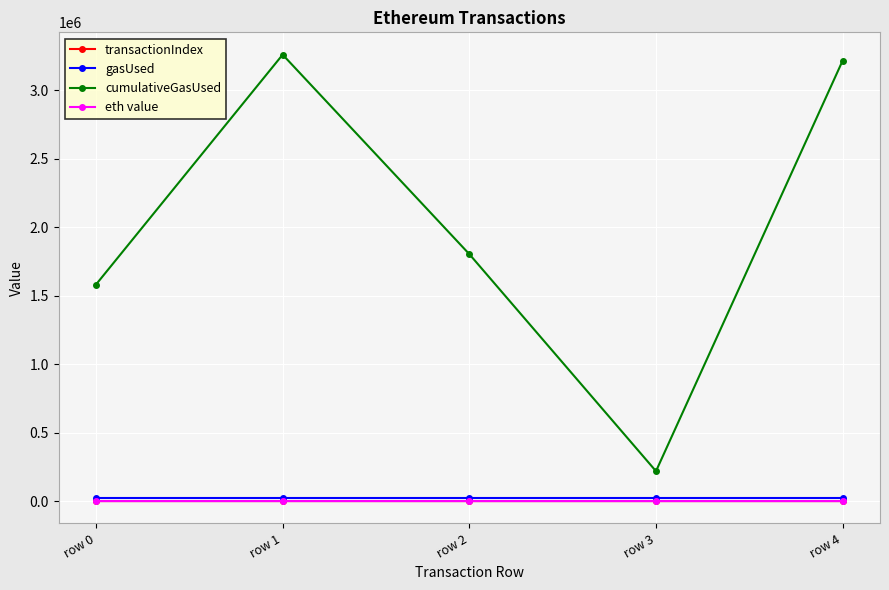

Which series has the largest total across all categories?

cumulativeGasUsed